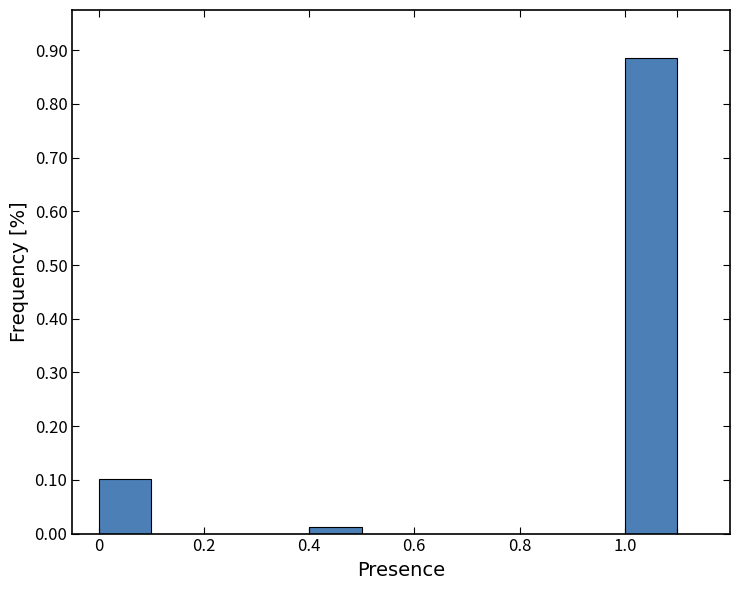

Reading left to right, list every bar in this chart as the range it spans on the x-axis followed by its height. The values are not printed on the chart, so give them approximately, as read against the axis.

0.0 to 0.1: 0.10
0.1 to 0.2: 0
0.2 to 0.3: 0
0.3 to 0.4: 0
0.4 to 0.5: 0.01
0.5 to 0.6: 0
0.6 to 0.7: 0
0.7 to 0.8: 0
0.8 to 0.9: 0
0.9 to 1.0: 0
1.0 to 1.1: 0.89